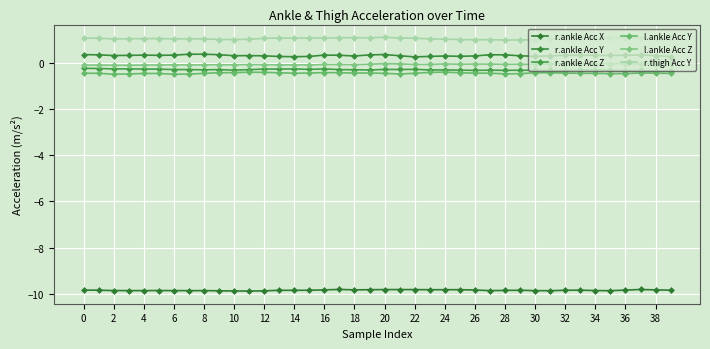

Which category has the lowest value in the r.ankle Acc Y series?

22